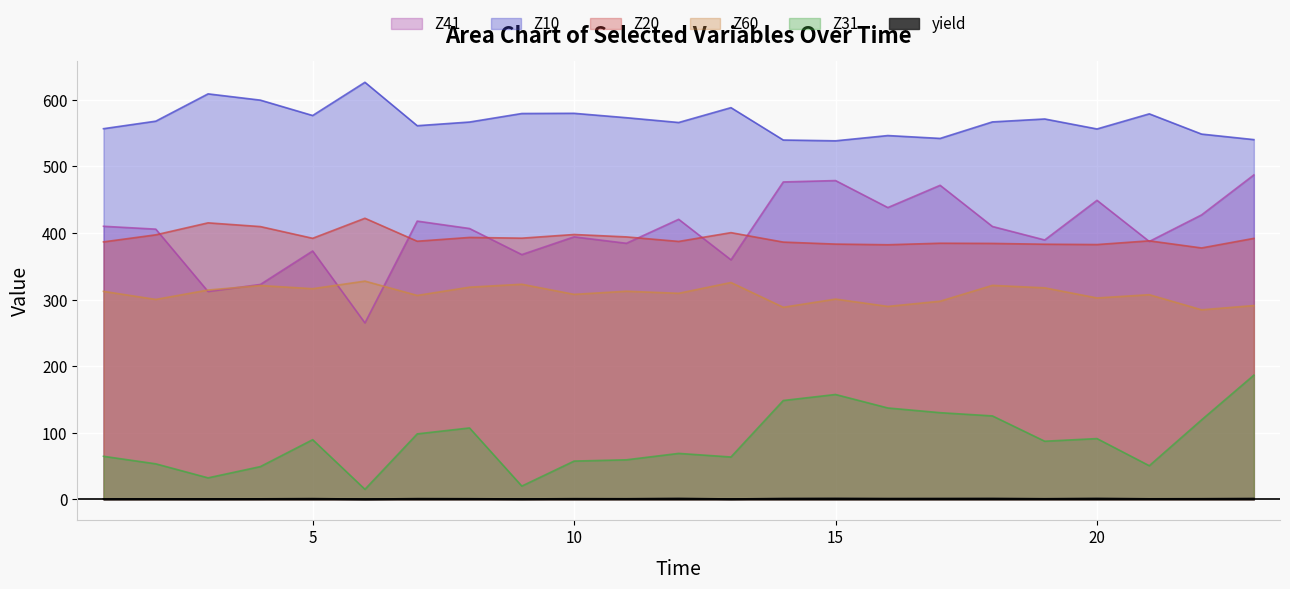

Does the chart display data point markers on the line(s)?

No